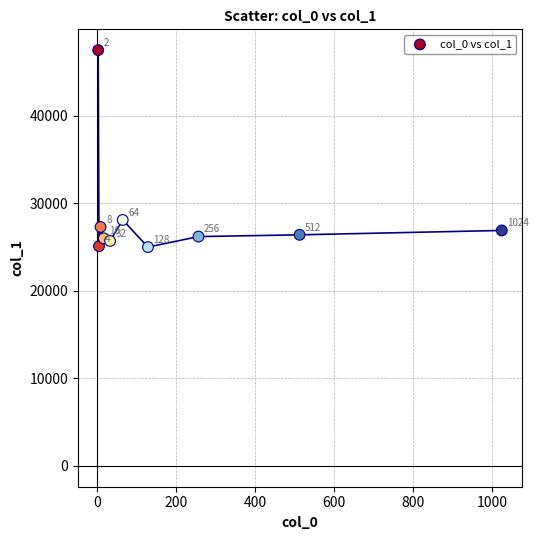

What is the range of Y values (max minus min)?

22500